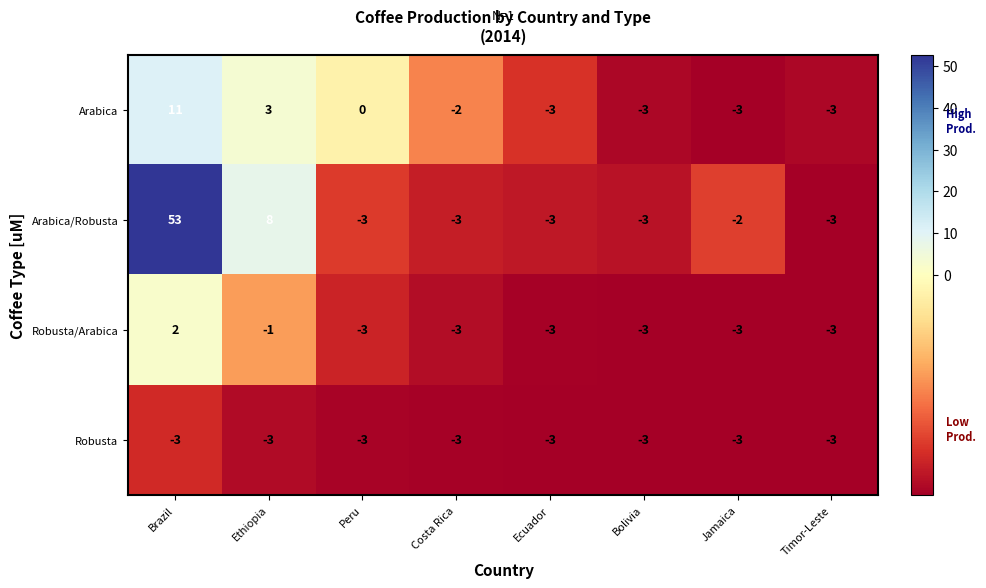

At which label is Arabica/Robusta closest to 25?

Ethiopia